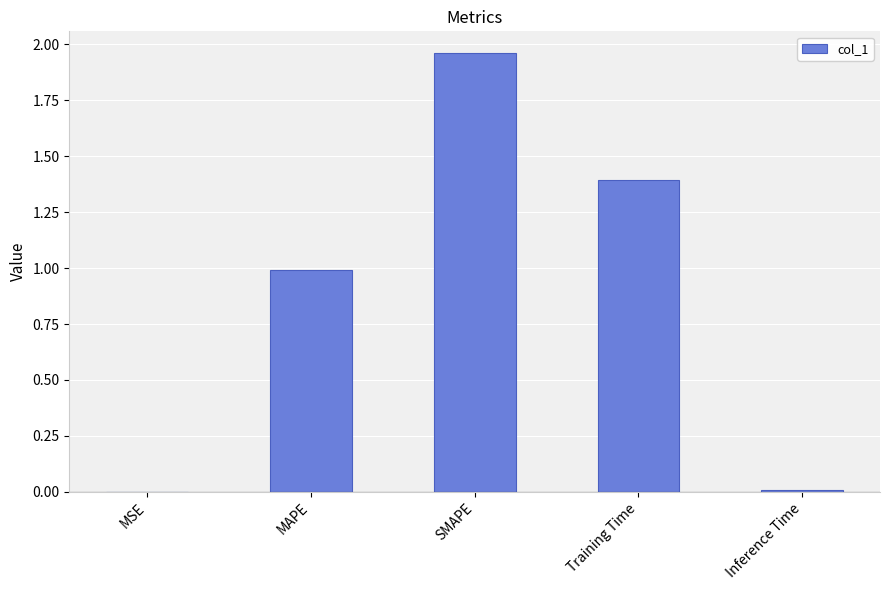

Is it true that the value at Training Time is 1.4?

True